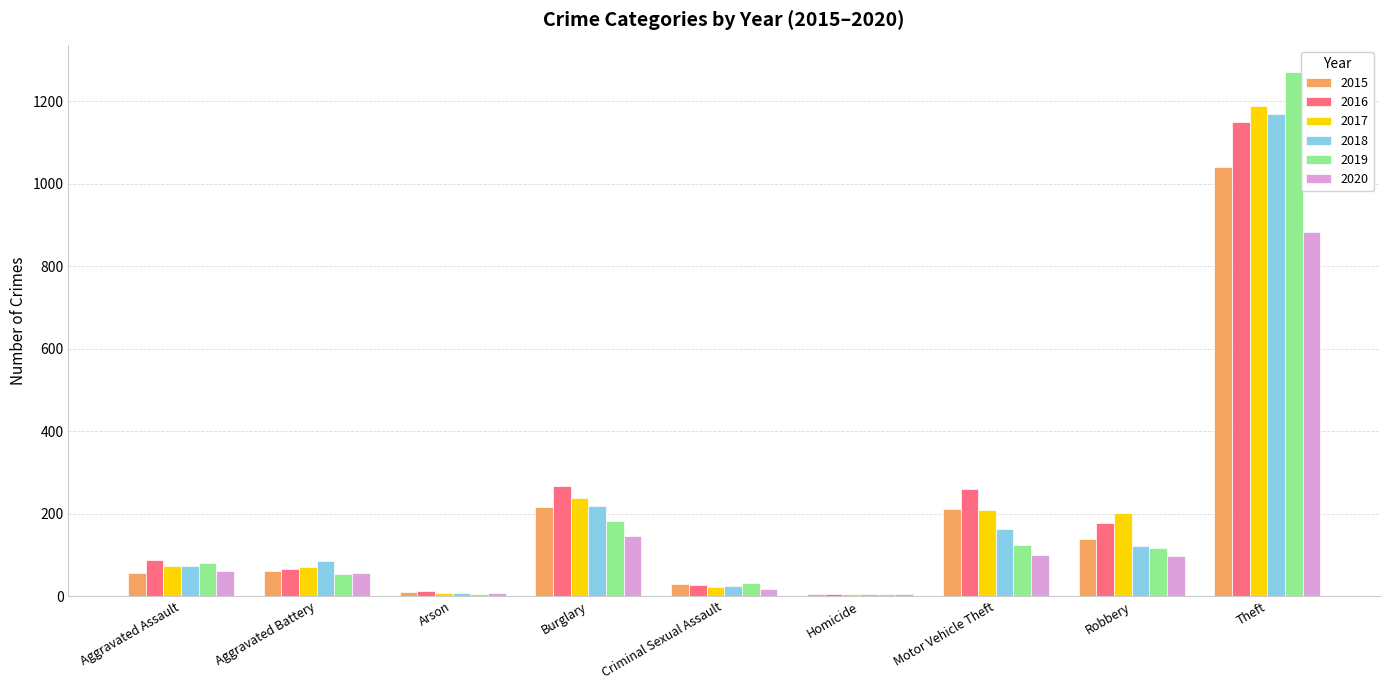

What is the maximum value shown in the chart?

1272